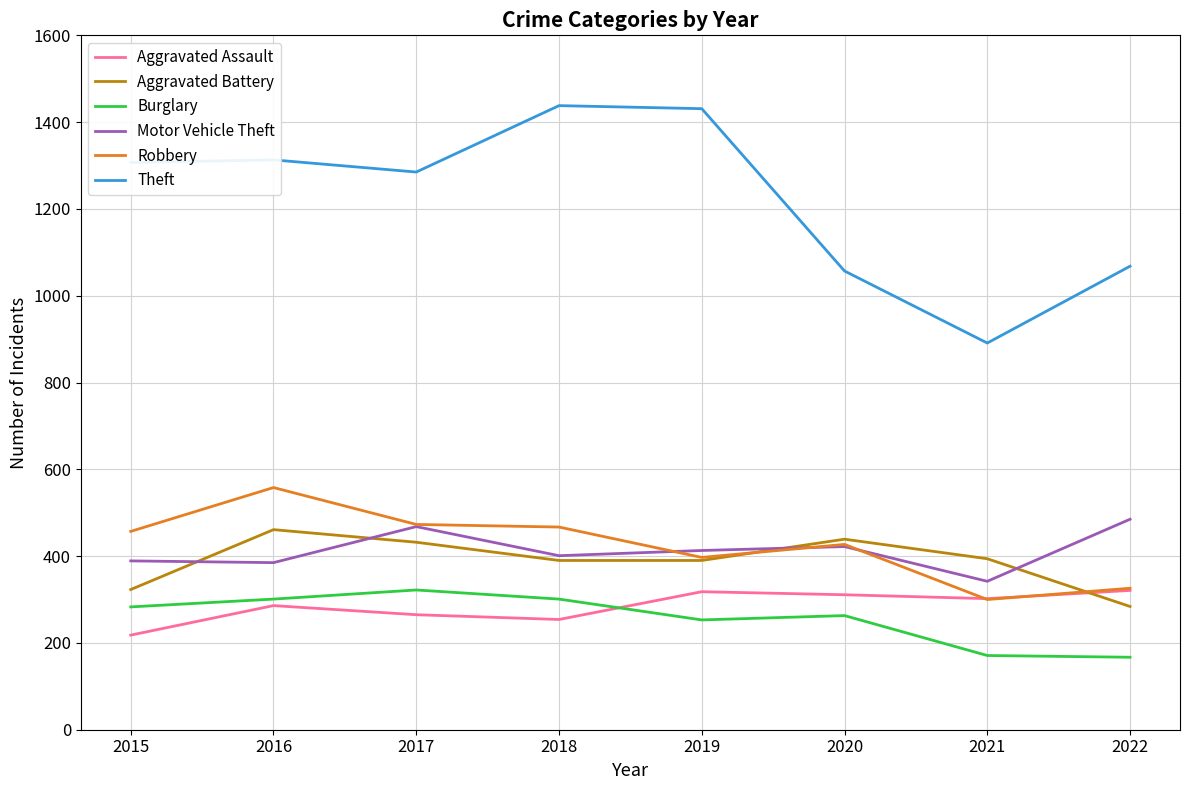

Which series has the largest range (max minus min)?

Theft